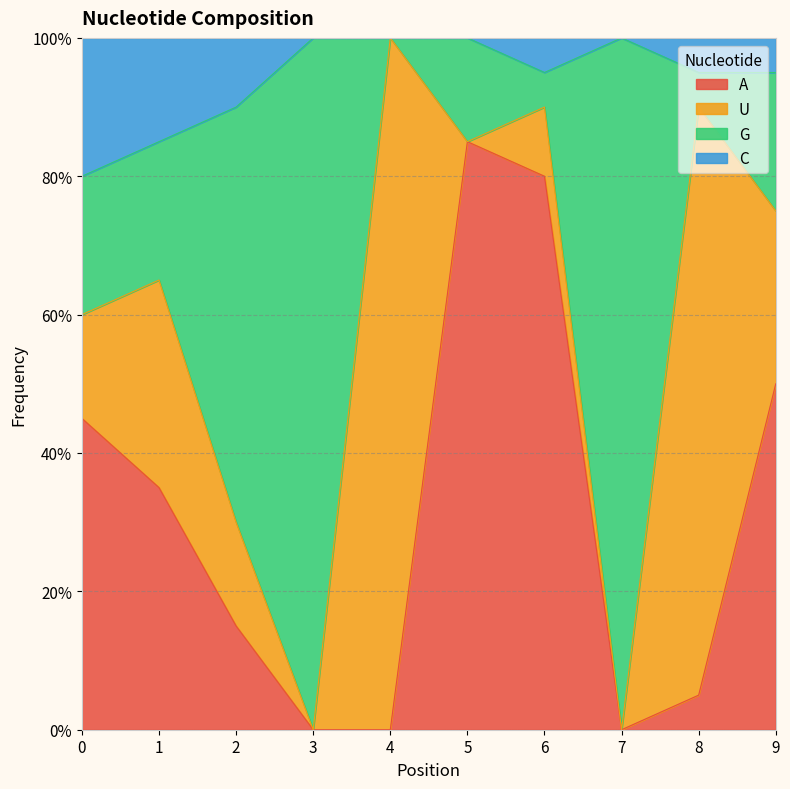

What is the average value of the A series?

0.3